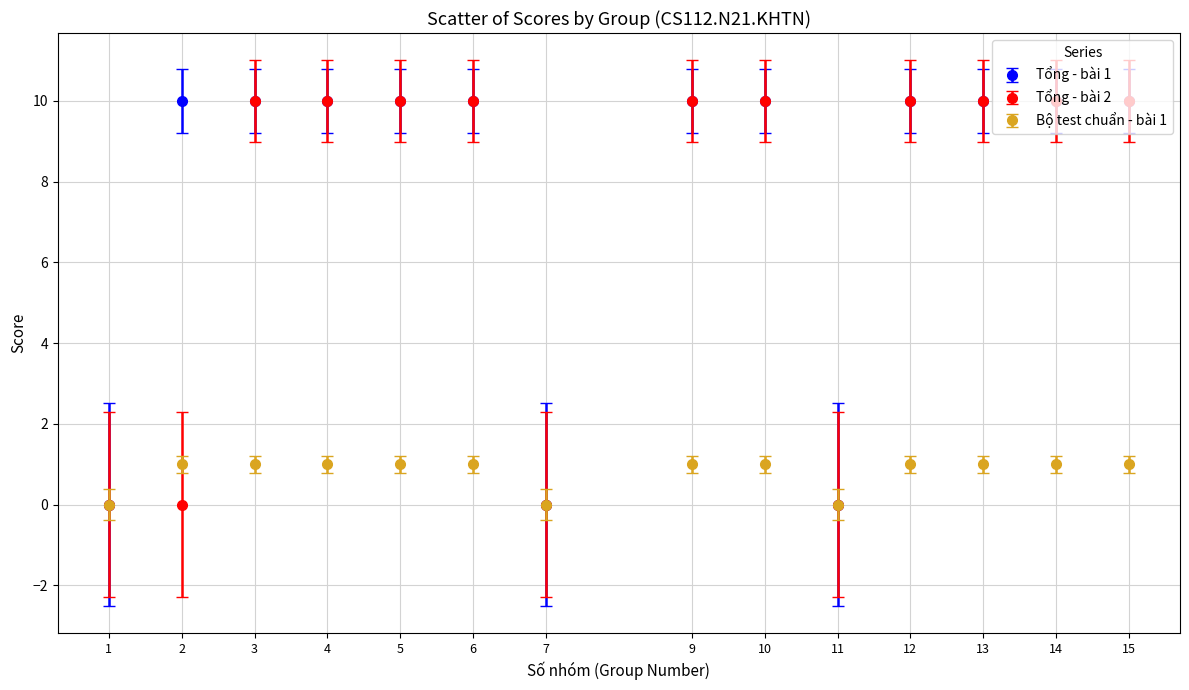

What is the maximum value shown in the chart?

10